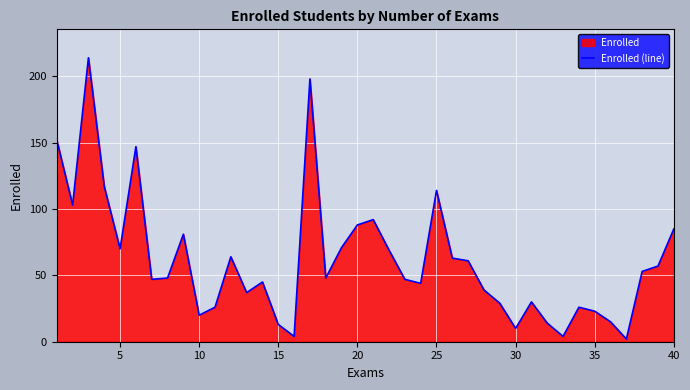

What is the difference between the maximum and minimum values?

212